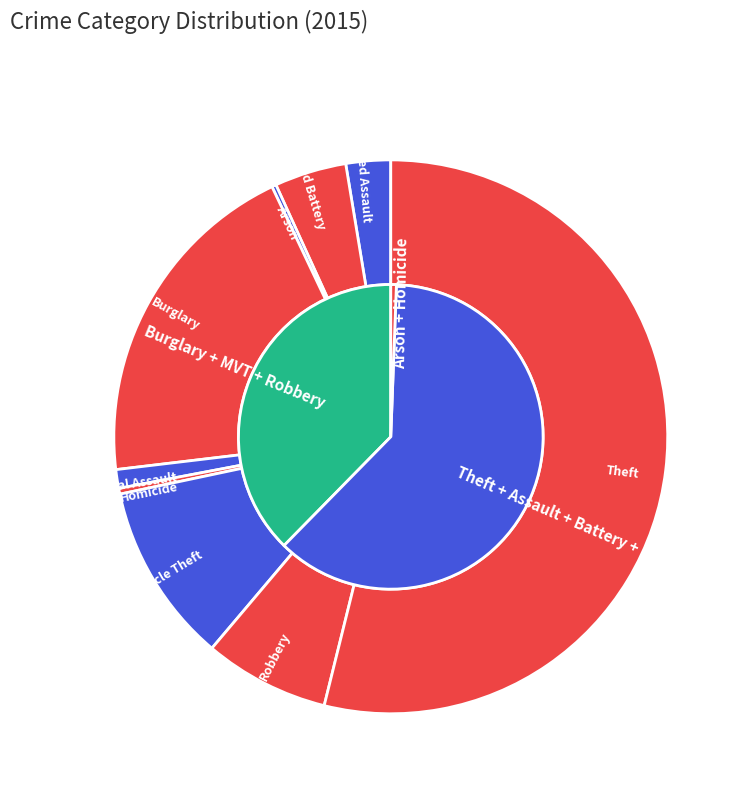

Count the number of slices in the pie.

9